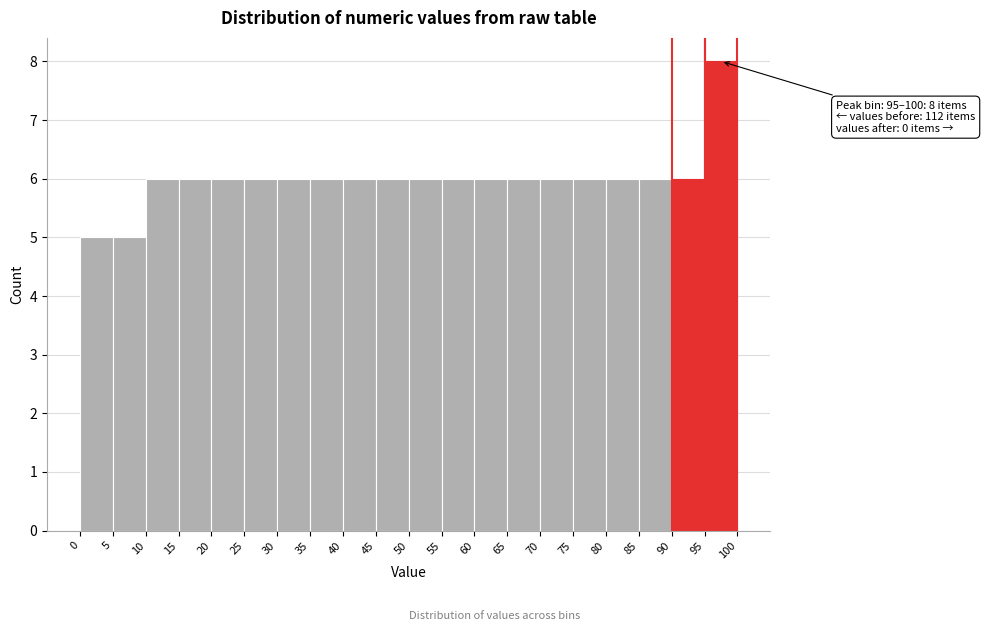

Over which range of the x-axis is the bar tallest?

95 to 100